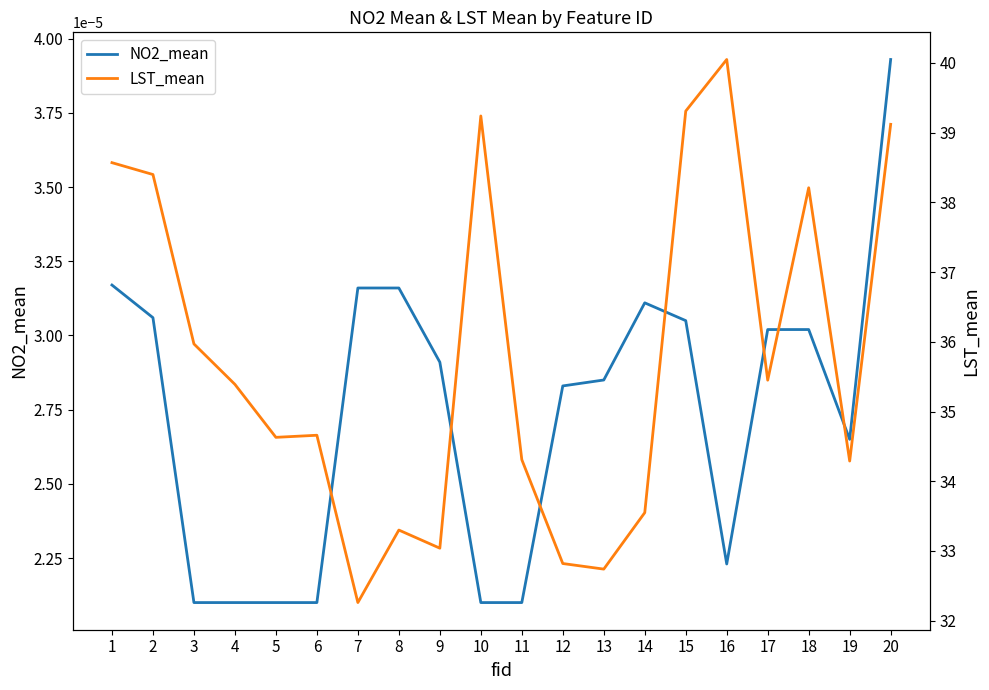

List the labels in order of NO2_mean value, smallest first.

3, 4, 5, 6, 10, 11, 16, 19, 12, 13, 9, 17, 18, 15, 2, 14, 7, 8, 1, 20